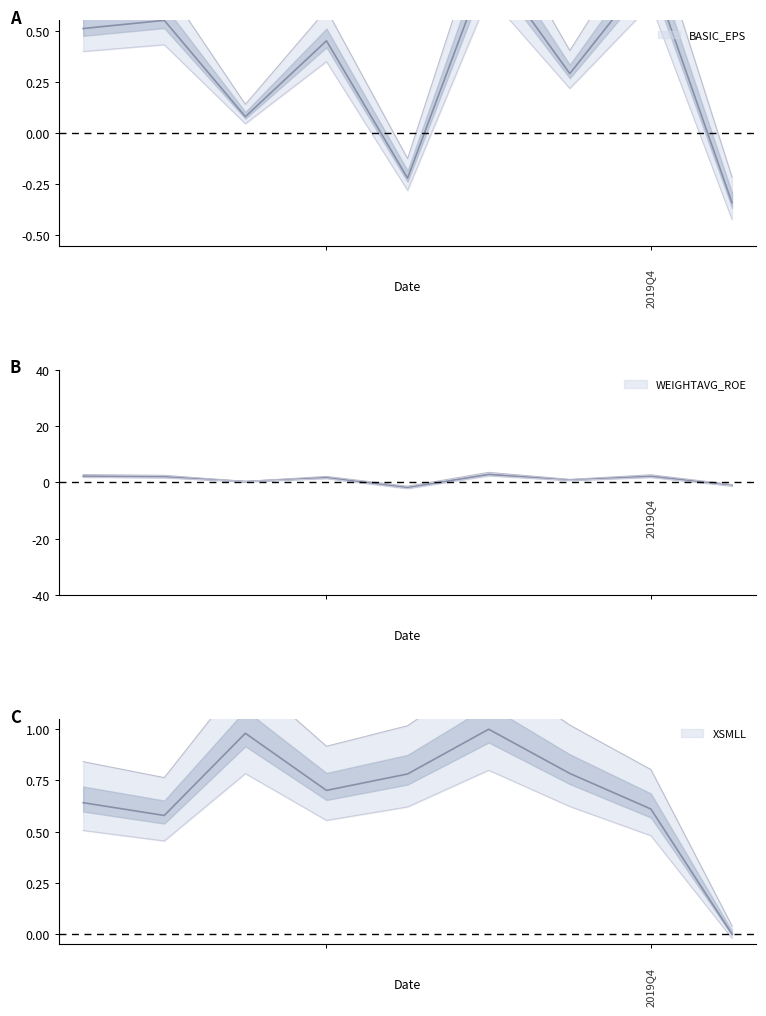

At which label does BASIC_EPS first exceed 0?

2015Q4